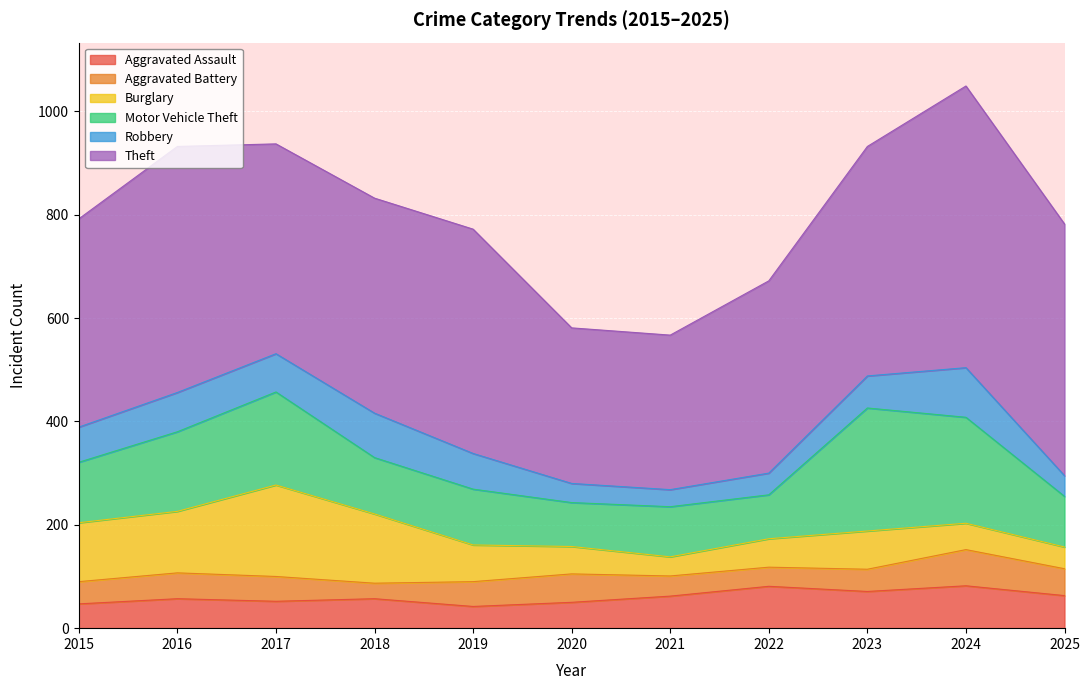

Which series has the largest range (max minus min)?

Theft